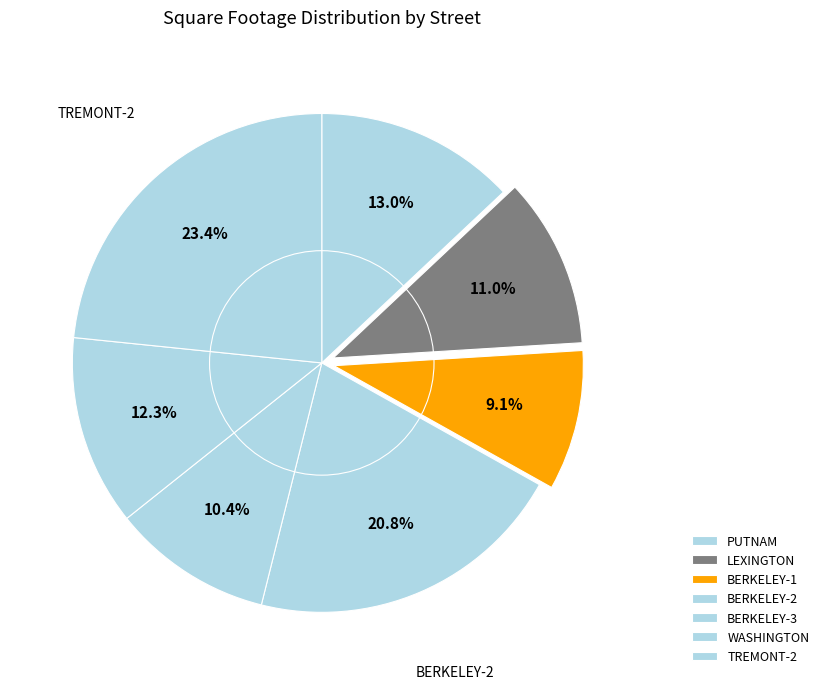

How many segments does this pie chart have?

7